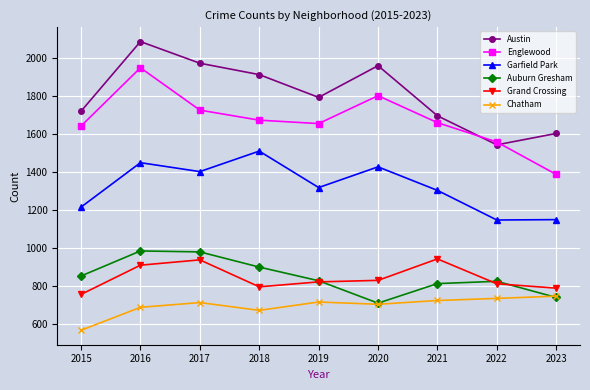

What is the value of the Garfield Park point at the 8th from the left?

1146